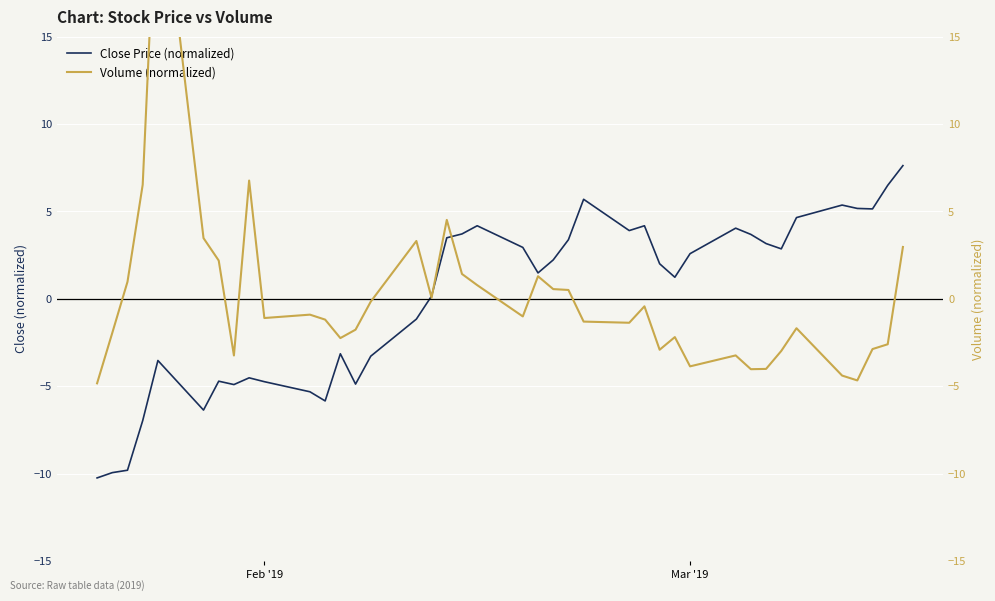

What is the minimum value for Close Price (normalized)?

-10.3